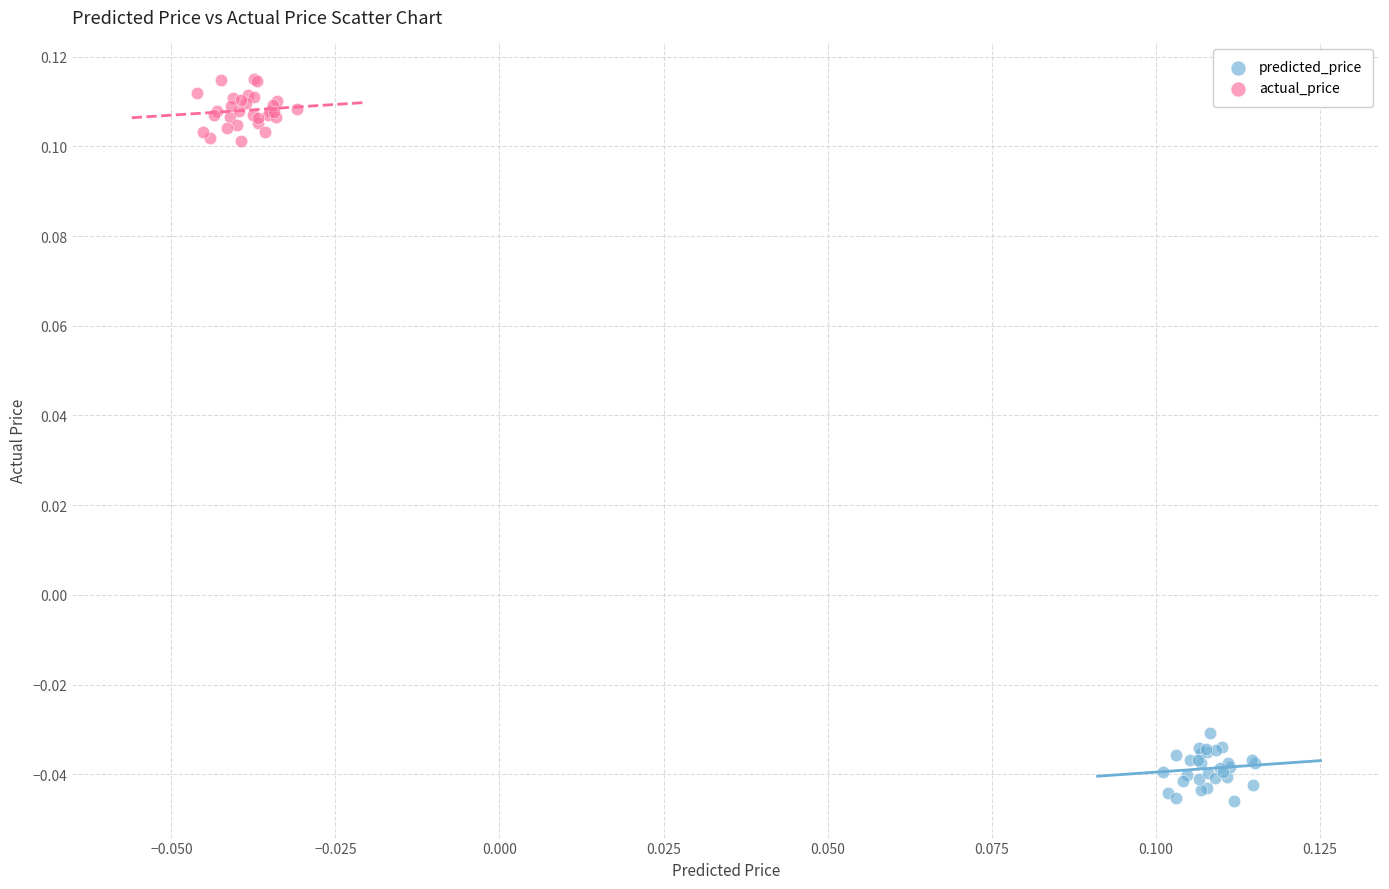

What are all the series names shown in the legend?

predicted_price, actual_price